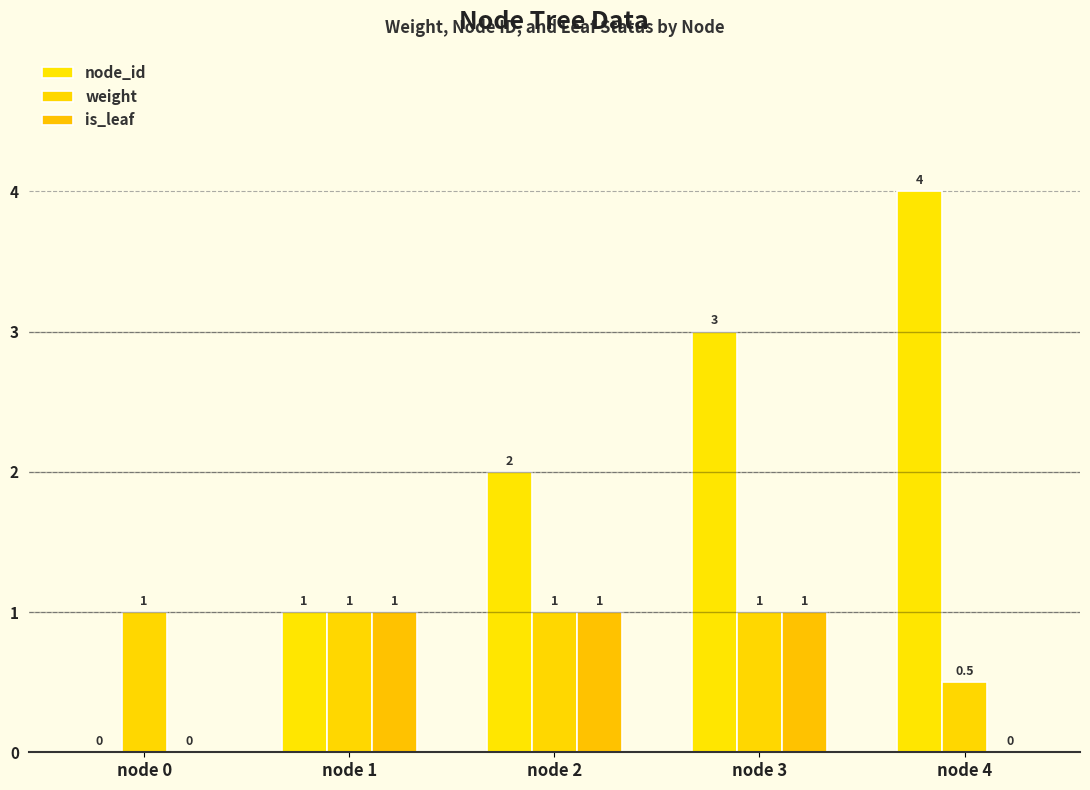

Rank the categories by is_leaf value from highest to lowest.

node 1, node 2, node 3, node 0, node 4